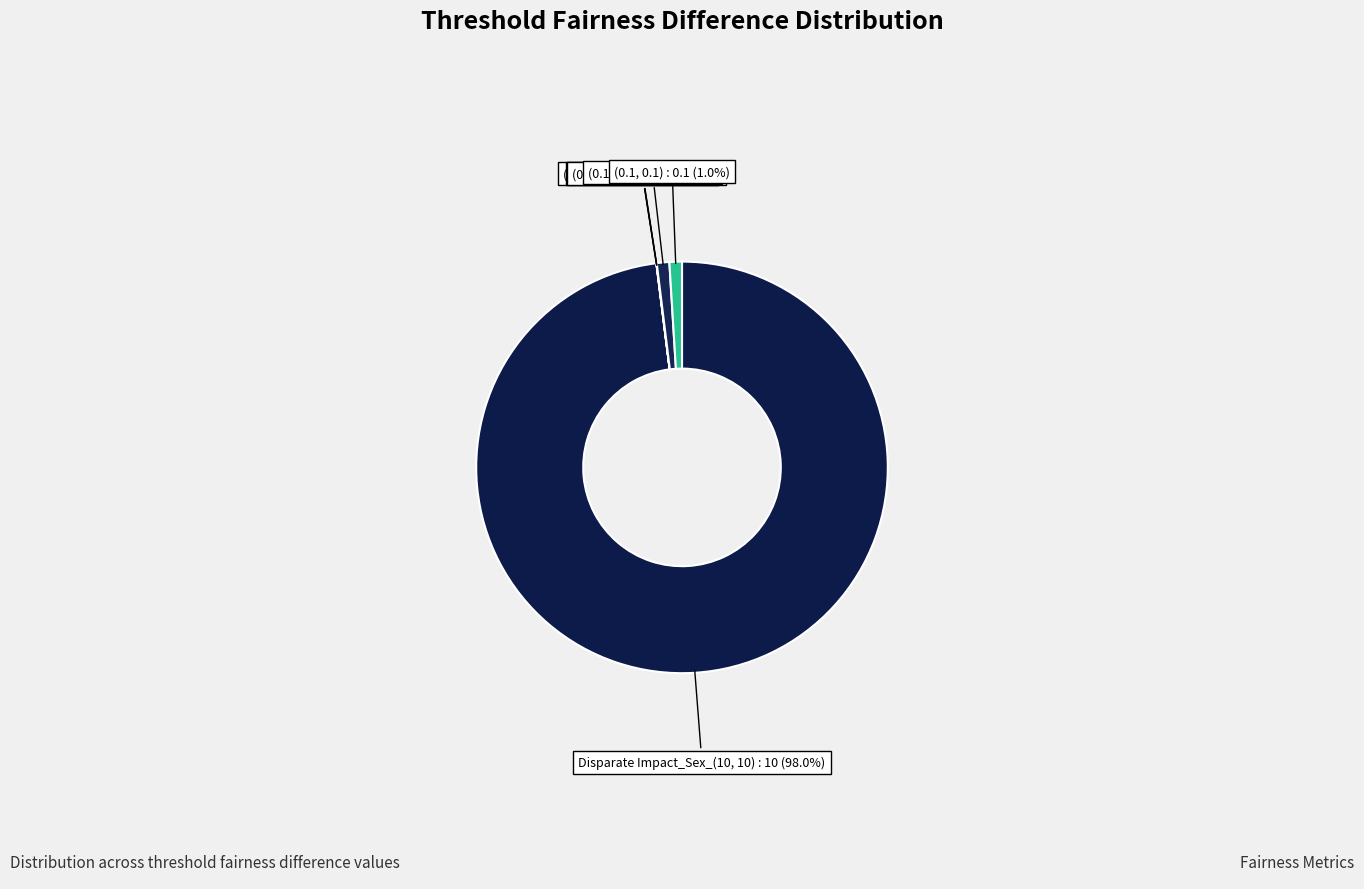

Count the number of slices in the pie.

6